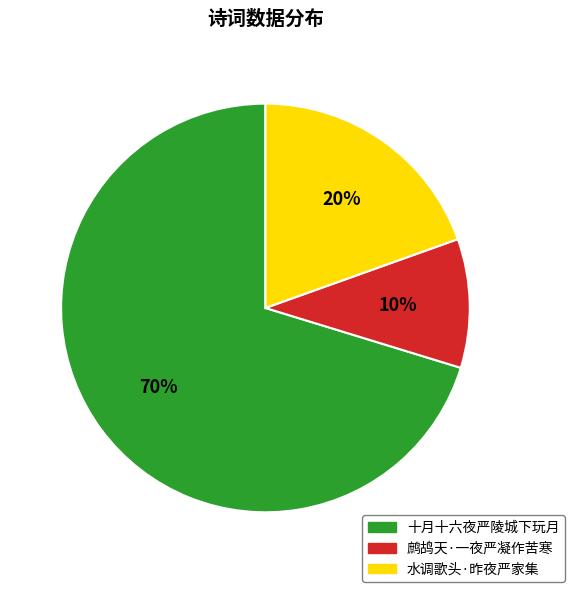

What percentage is the 鹧鸪天·一夜严凝作苦寒 slice, to the nearest percent?

10%